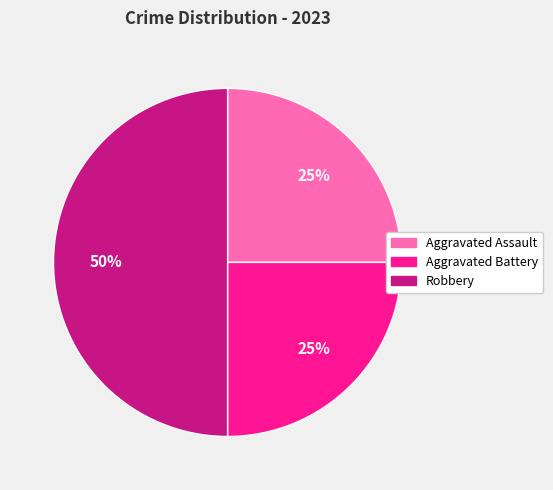

What is the ratio of the value at Aggravated Assault to the value at Robbery?

0.5